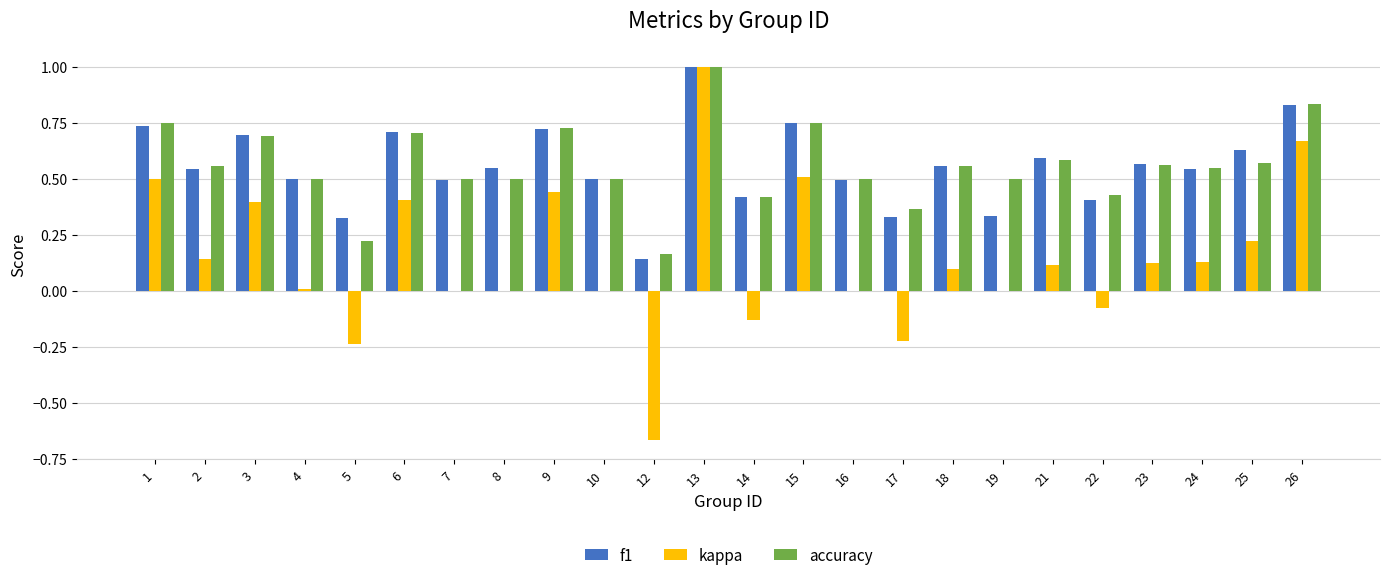

Is it true that accuracy equals 0.6 at 25?

True